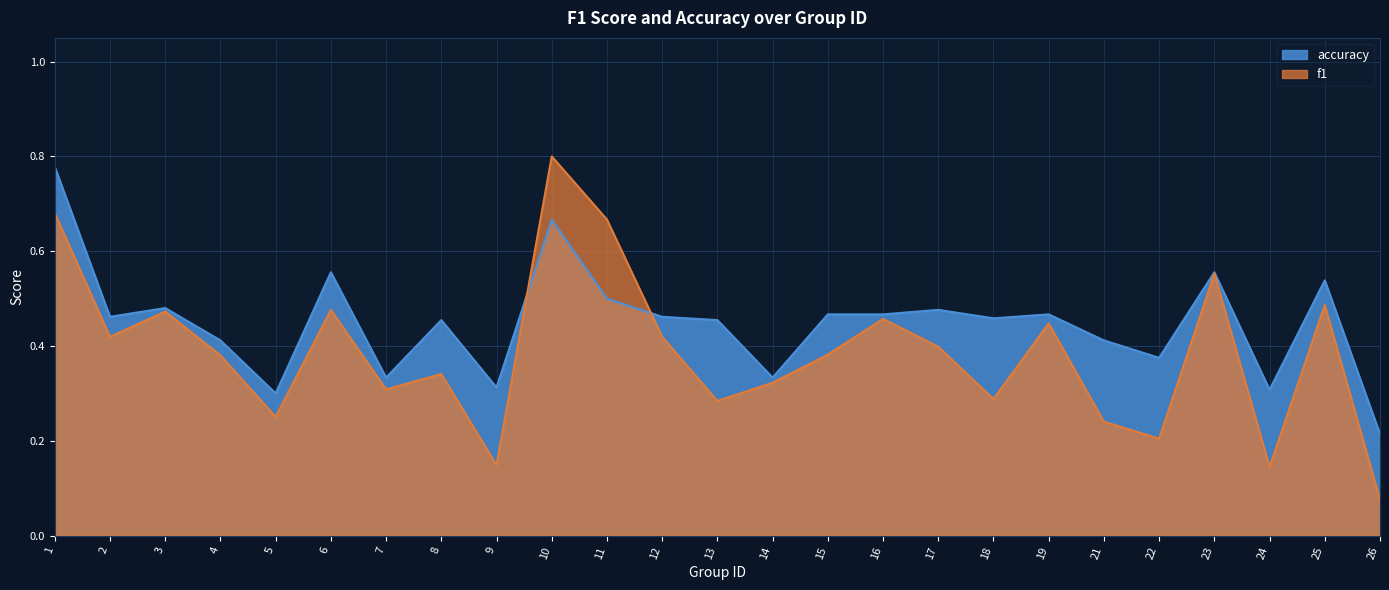

Reading left to right, extract all data points from this chart.

f1: 0.7	0.4	0.5	0.4	0.3	0.5	0.3	0.3	0.1	0.8	0.7	0.4	0.3	0.3	0.4	0.5	0.4	0.3	0.4	0.2	0.2	0.6	0.1	0.5	0.1
accuracy: 0.8	0.5	0.5	0.4	0.3	0.6	0.3	0.5	0.3	0.7	0.5	0.5	0.5	0.3	0.5	0.5	0.5	0.5	0.5	0.4	0.4	0.6	0.3	0.5	0.2